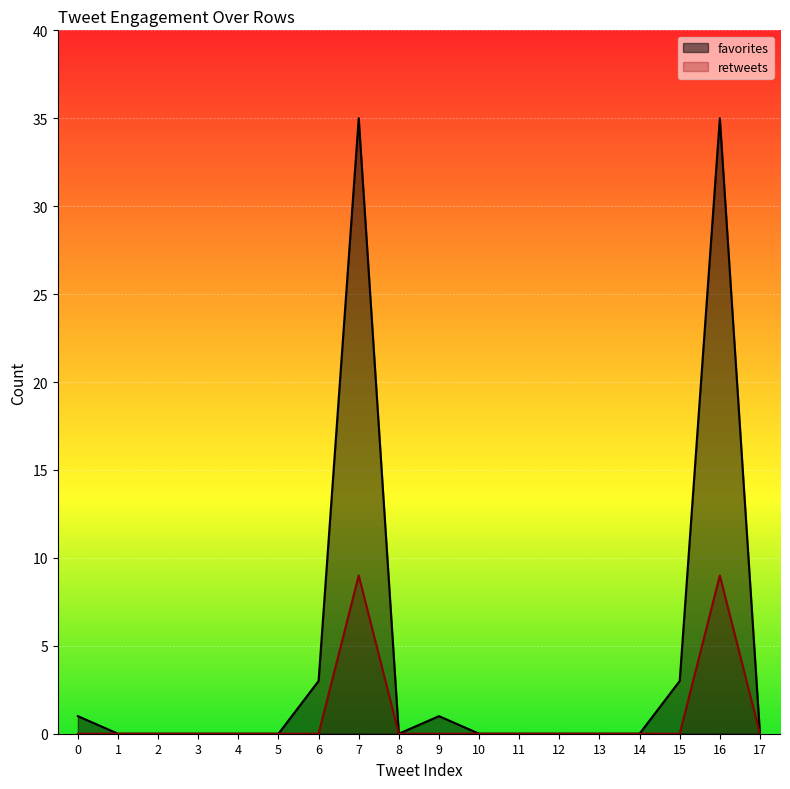

True or false: favorites has more than 1 interior local peaks.

True